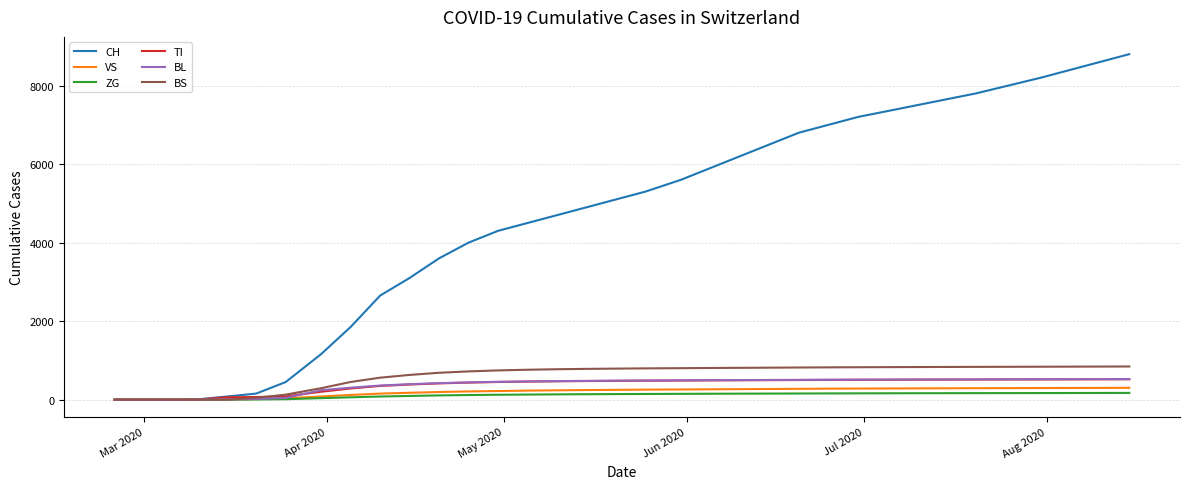

Which series has the widest spread of values?

CH